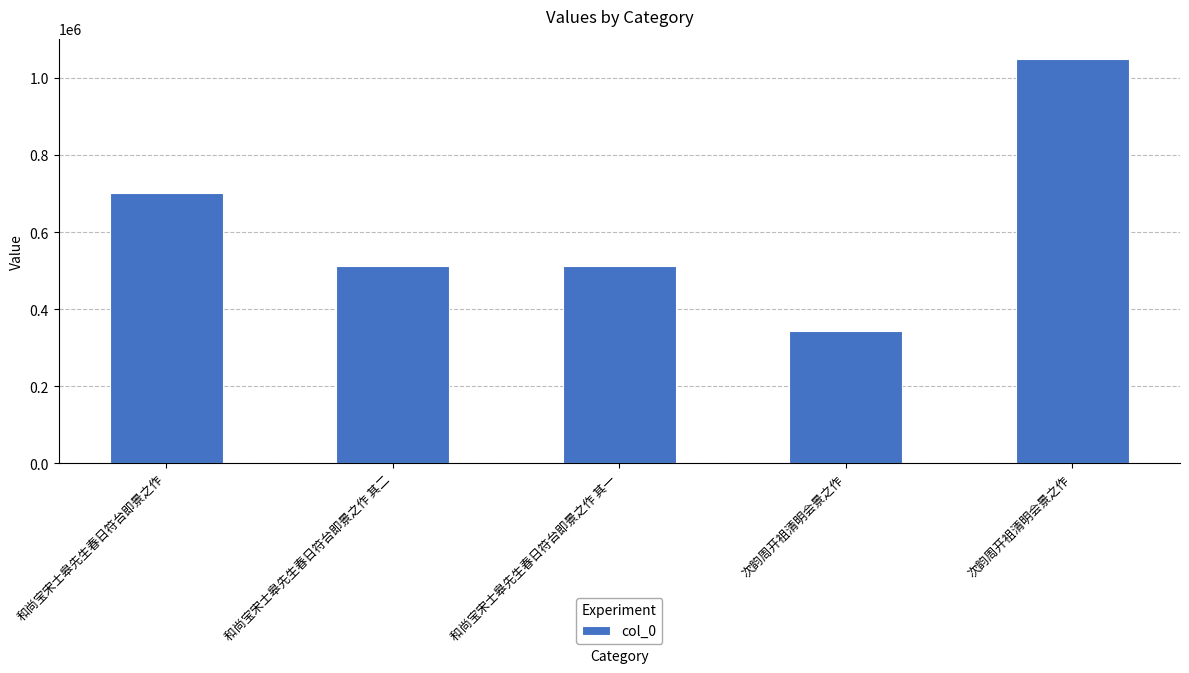

What is the greatest value displayed?

1049331